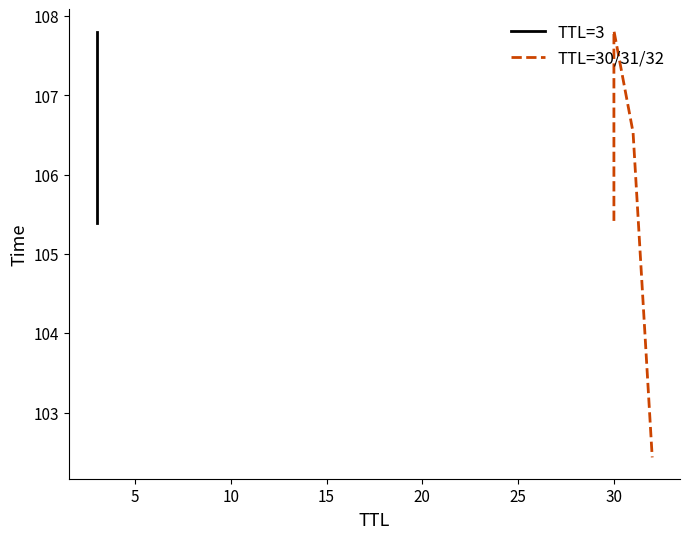

Count the number of categories in the chart.

3